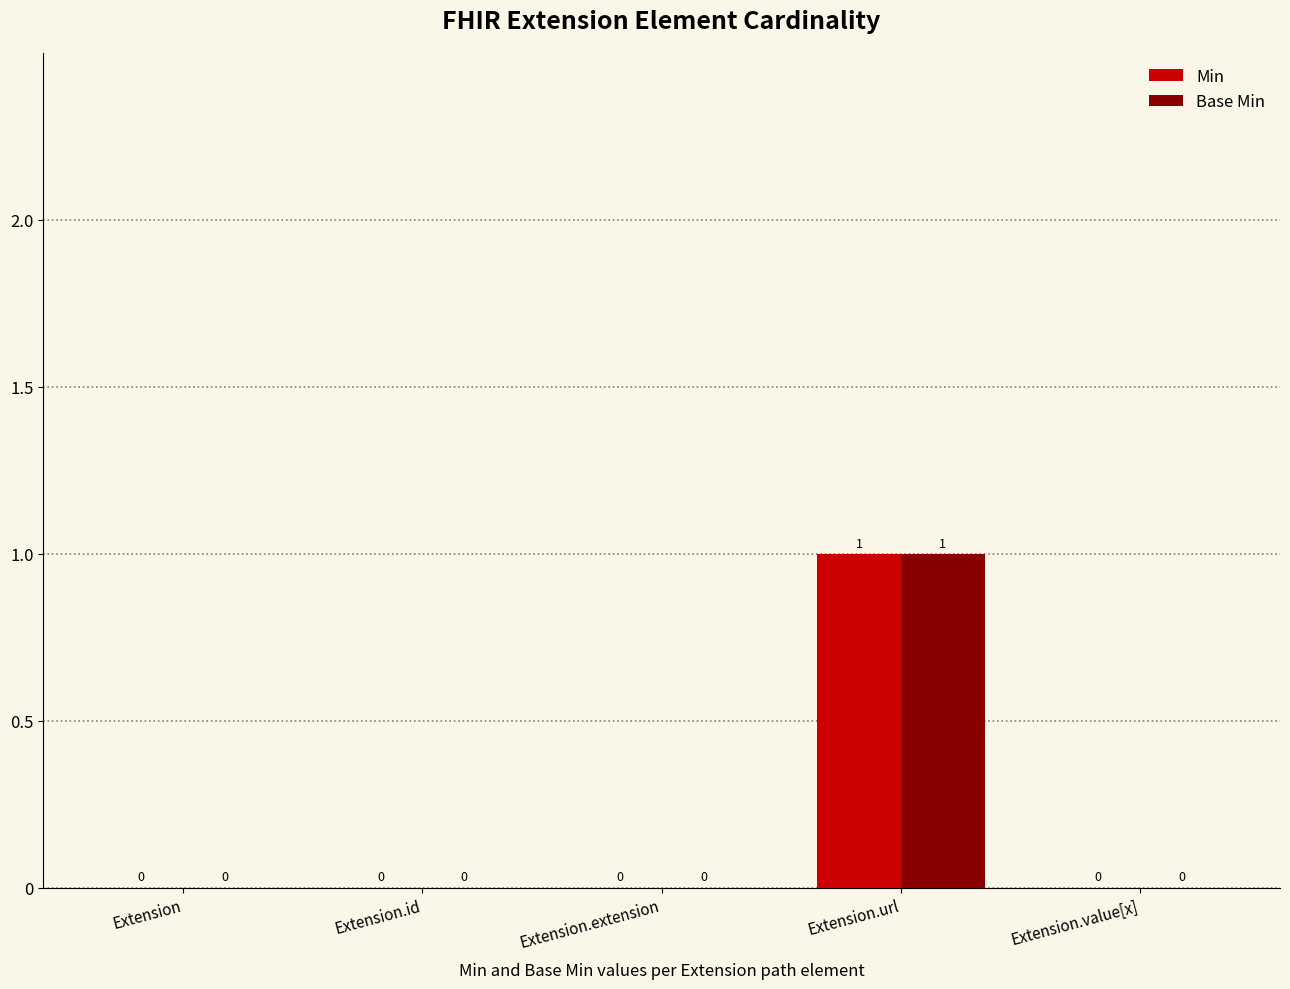

At which category does the chart reach its peak across all series?

Extension.url